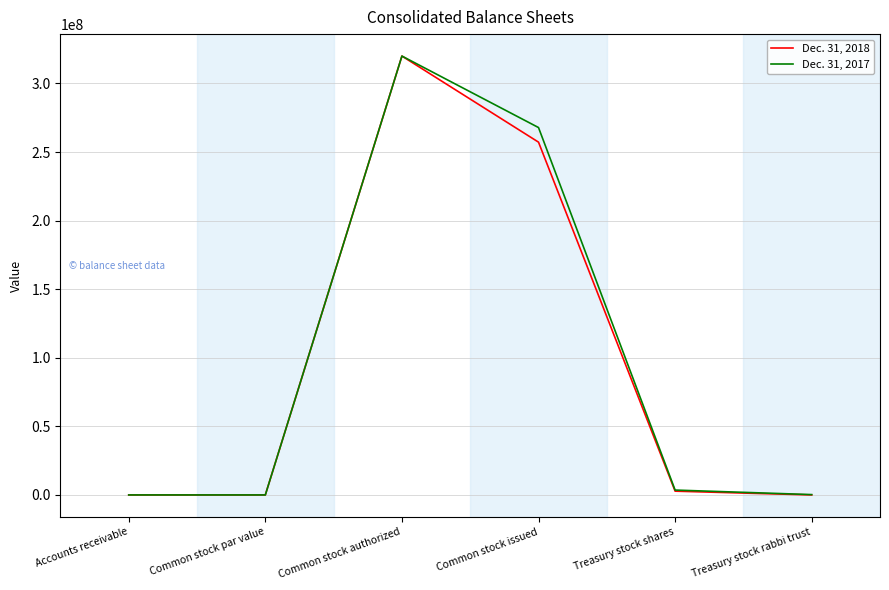

Which category has the highest value in the Dec. 31, 2018 series?

Common stock authorized